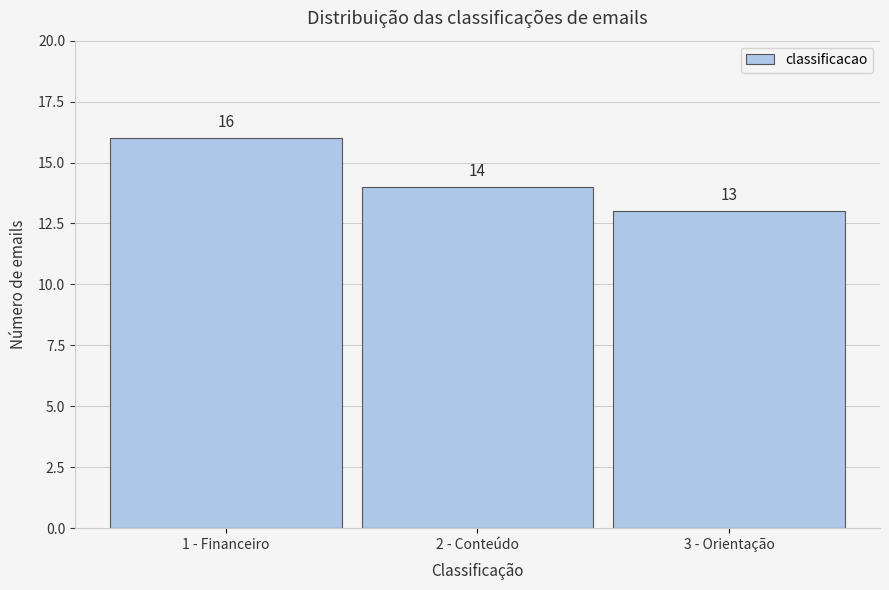

Reading left to right, what are all the values shown in this chart?

16	14	13